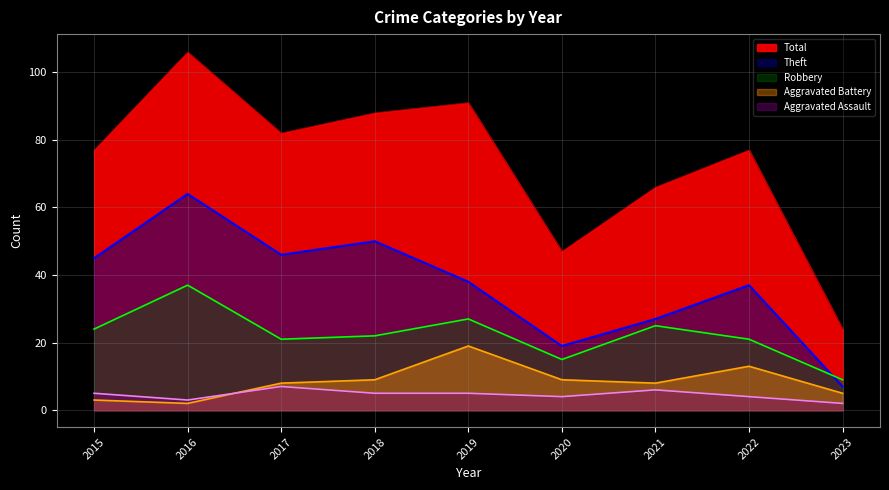

Reading left to right, extract all data points from this chart.

Theft: 2015=45	2016=64	2017=46	2018=50	2019=38	2020=19	2021=27	2022=37	2023=7
Robbery: 2015=24	2016=37	2017=21	2018=22	2019=27	2020=15	2021=25	2022=21	2023=9
Aggravated Battery: 2015=3	2016=2	2017=8	2018=9	2019=19	2020=9	2021=8	2022=13	2023=5
Aggravated Assault: 2015=5	2016=3	2017=7	2018=5	2019=5	2020=4	2021=6	2022=4	2023=2
Total: 2015=77	2016=106	2017=82	2018=88	2019=91	2020=47	2021=66	2022=77	2023=24